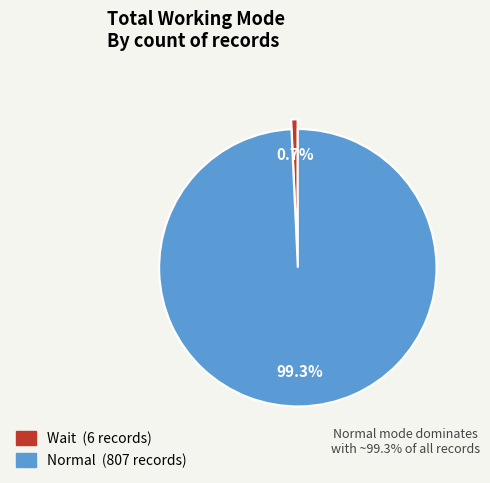

Is there a majority slice in this chart?

Yes